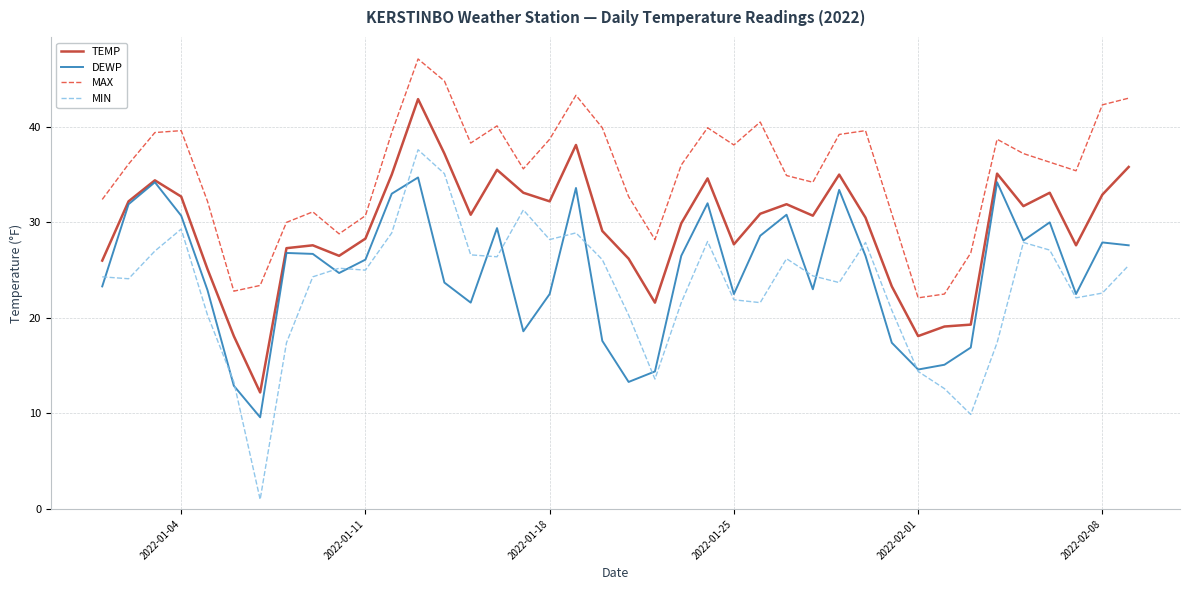

Which series has the largest range (max minus min)?

MIN